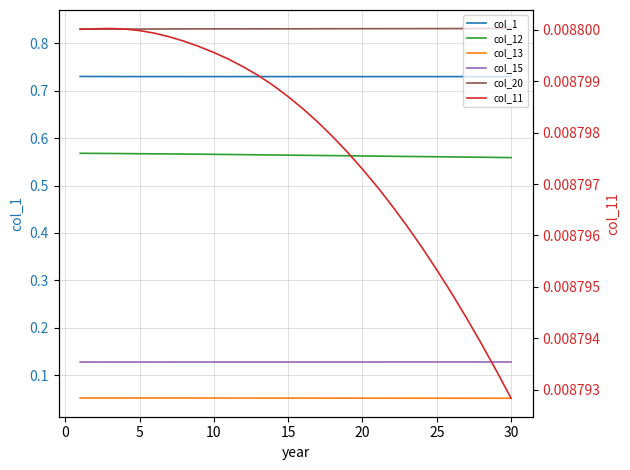

True or false: col_1 has a value of 1.1 at 9.

False